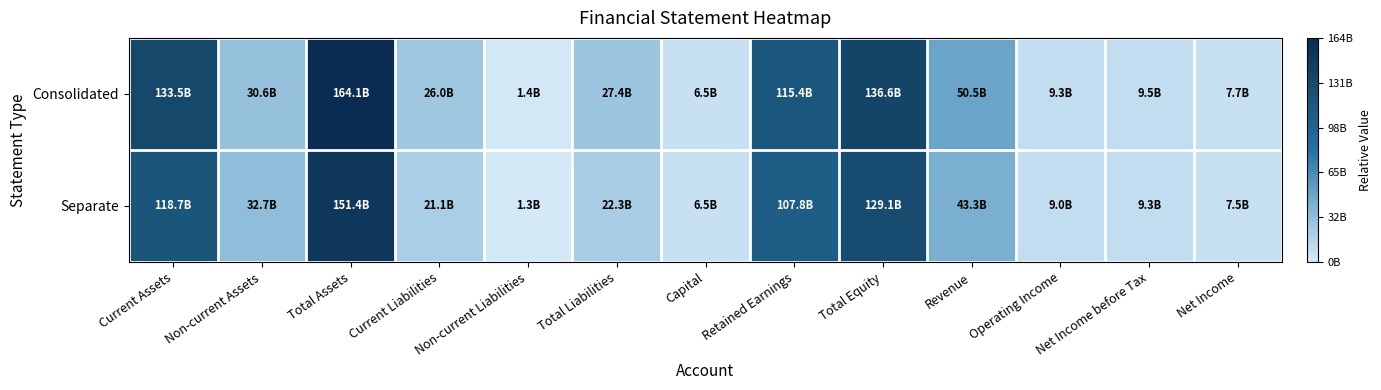

Which has a higher value, Net Income before Tax or Revenue?

Revenue